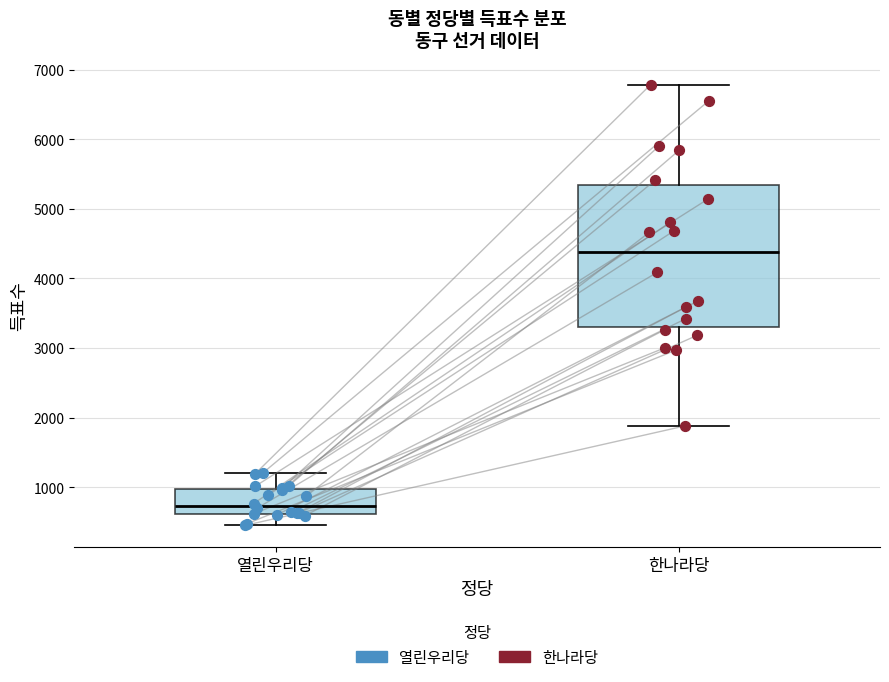

Which box has the highest median line?

한나라당